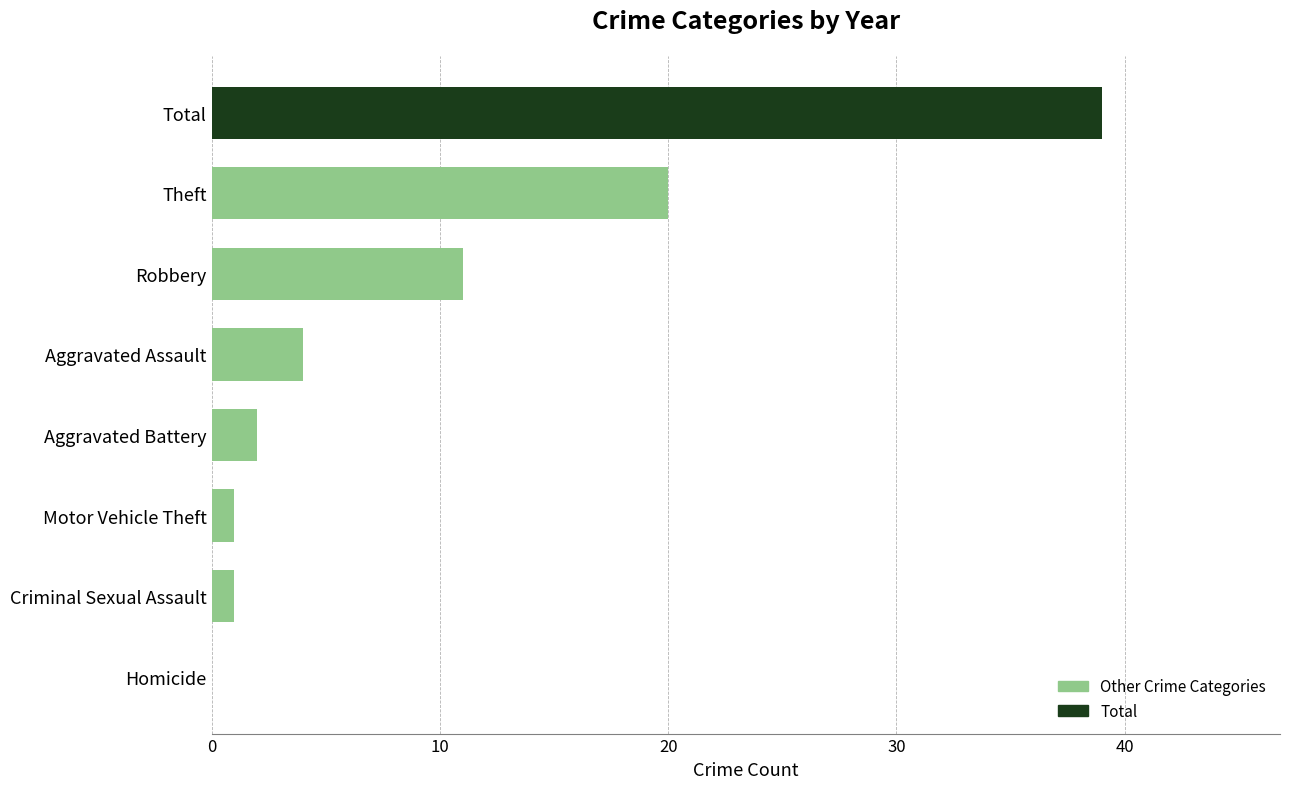

How many positive values are there?

7